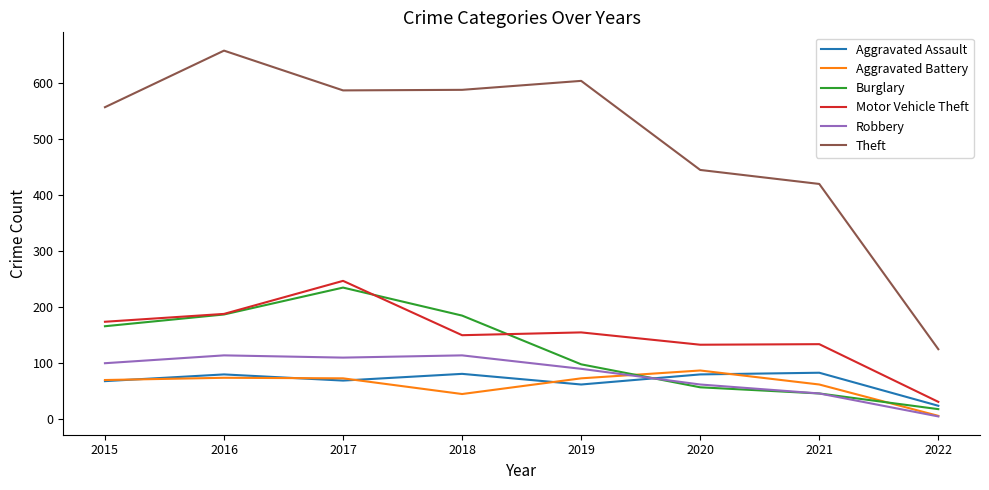

Which series changed the most between 2017 and 2018?

Motor Vehicle Theft